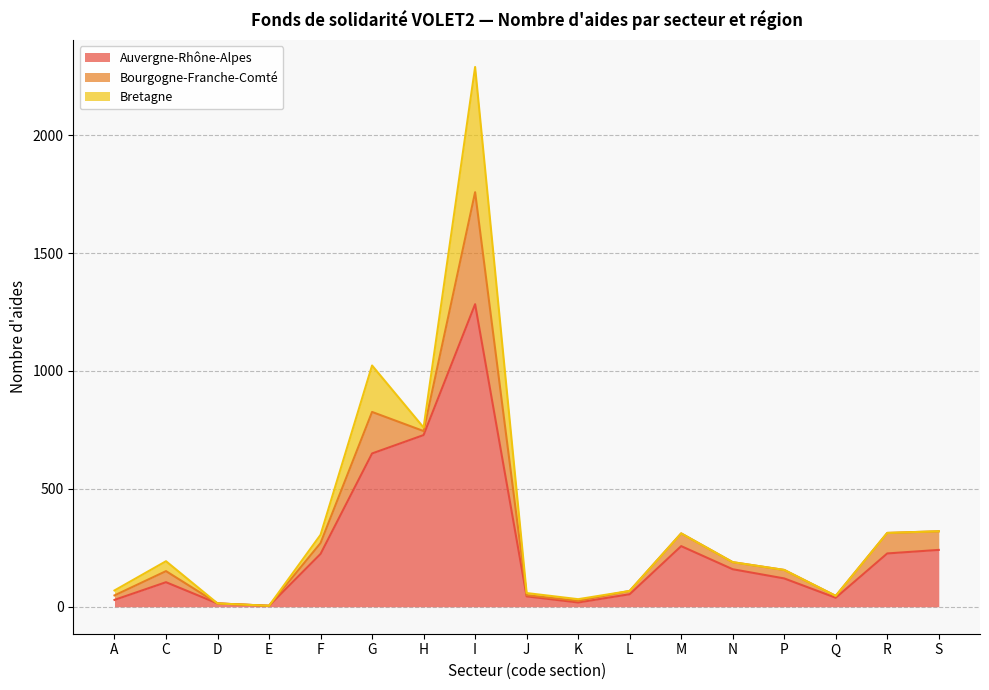

What is the difference between the second highest and second lowest values in the Bretagne series?

197